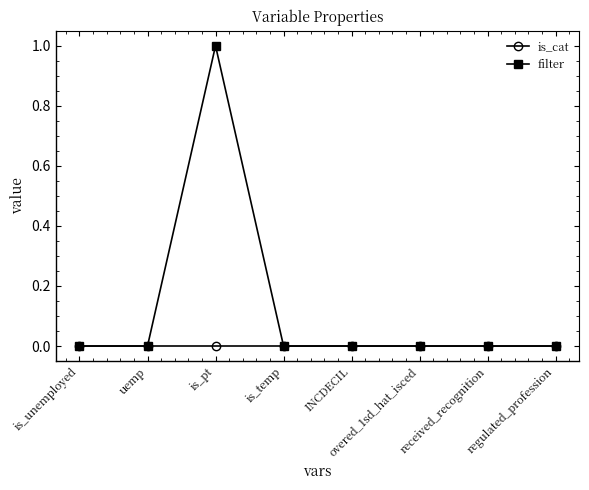

Reading left to right, list all the values displayed in this chart.

is_cat: 0	0	0	0	0	0	0	0
filter: 0	0	1	0	0	0	0	0